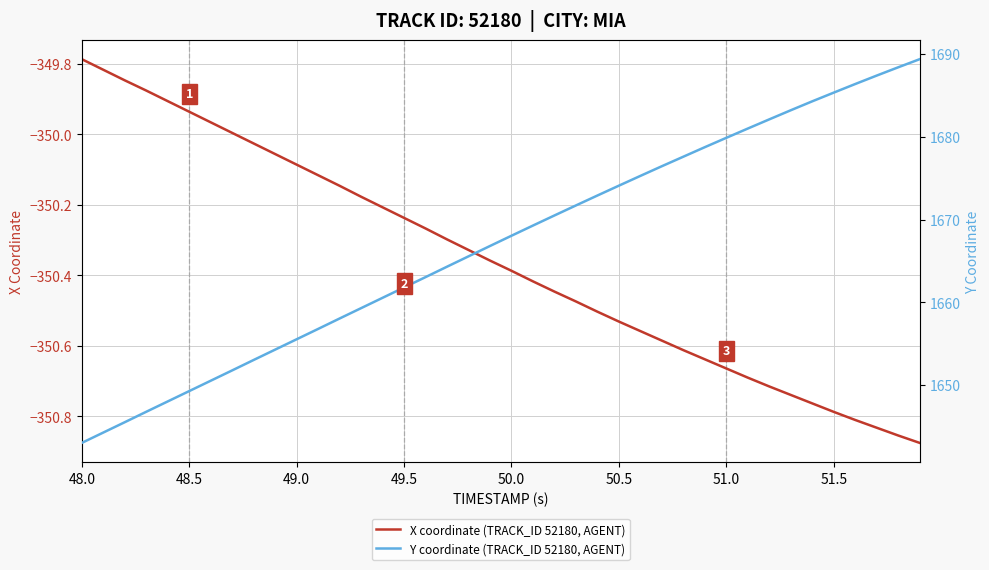

The X coordinate (TRACK_ID 52180, AGENT) series shows -488.1 at 48.5. True or false?

False